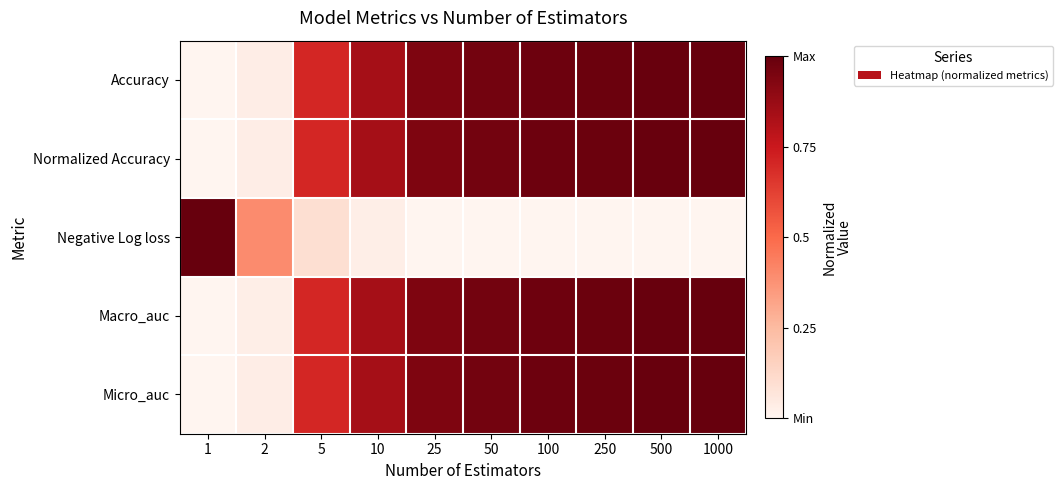

Between 10 and 500, which is larger?

500